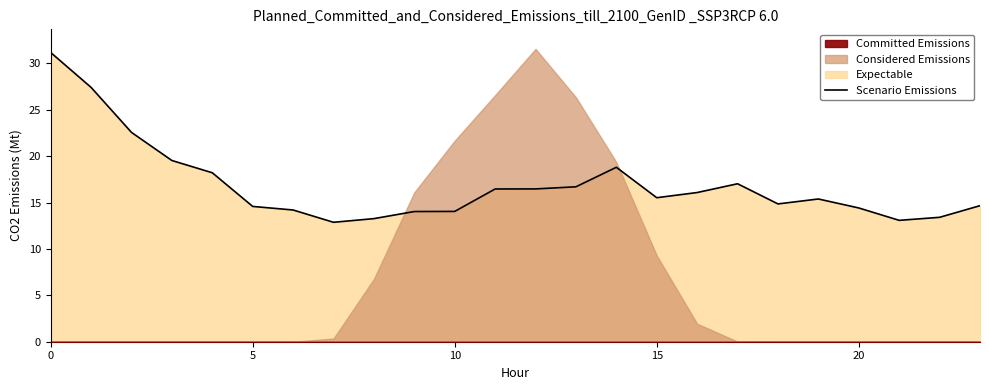

The value of Scenario Emissions at 5 is 7.9. True or false?

False